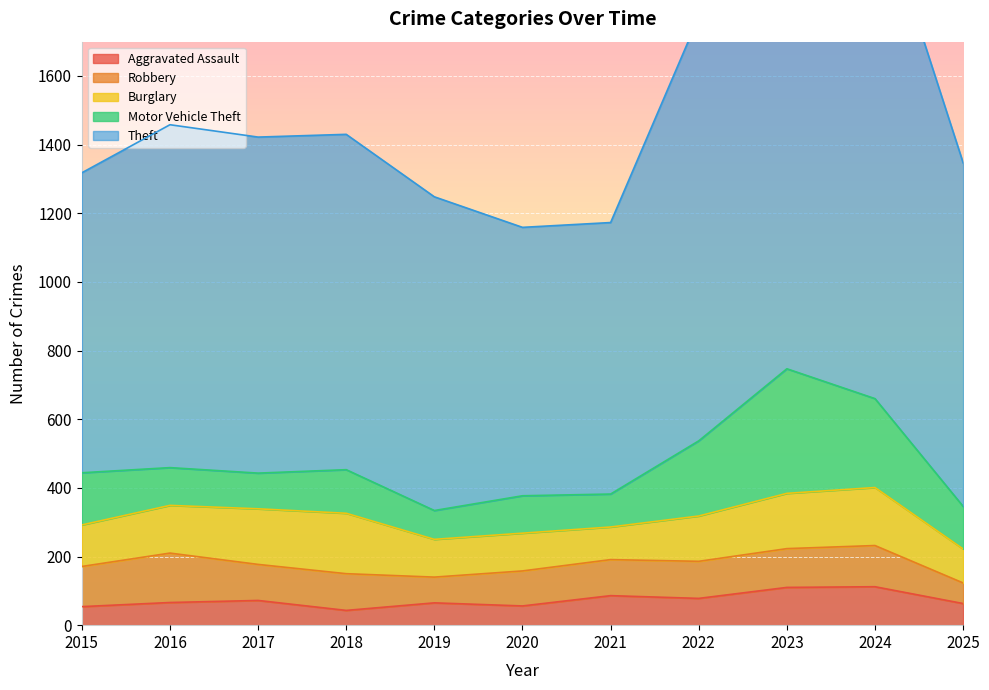

What is the sum of the Burglary values at 2016 and 2015?

260